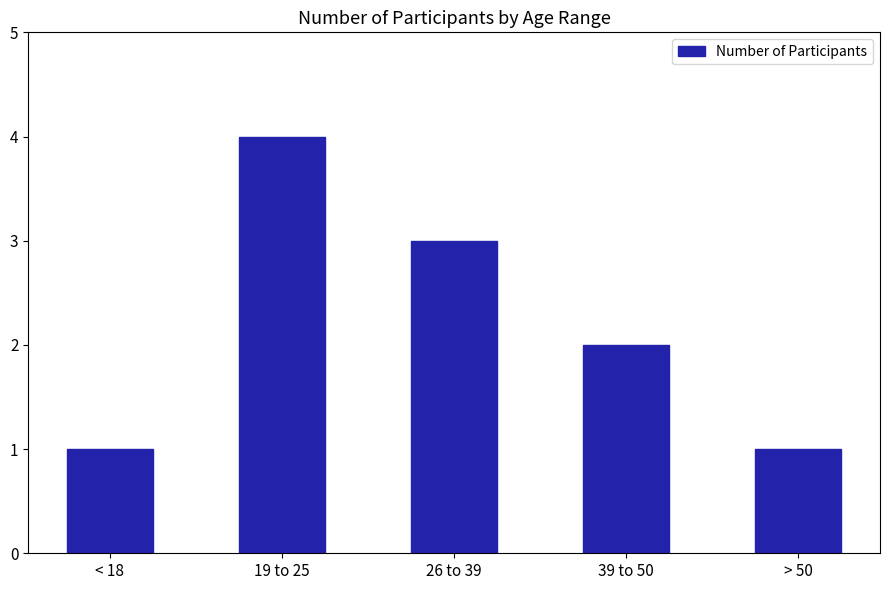

What is the difference between the maximum and minimum values?

3